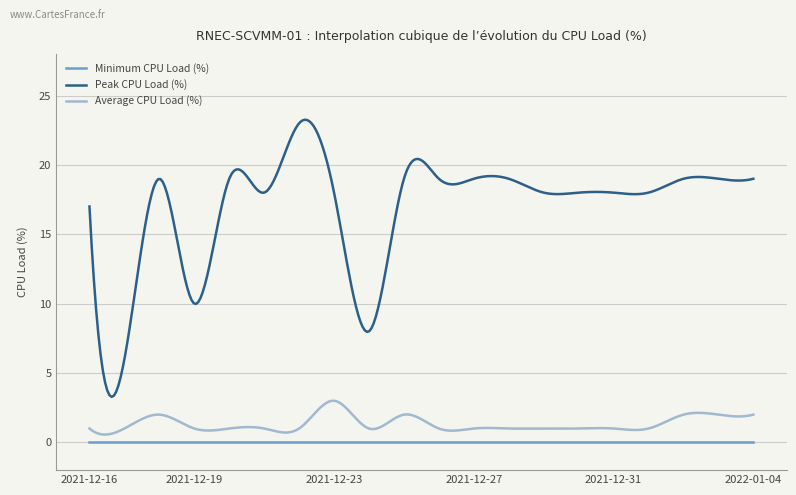

Rank the series by their maximum value, from highest to lowest.

Peak CPU Load (%), Average CPU Load (%), Minimum CPU Load (%)